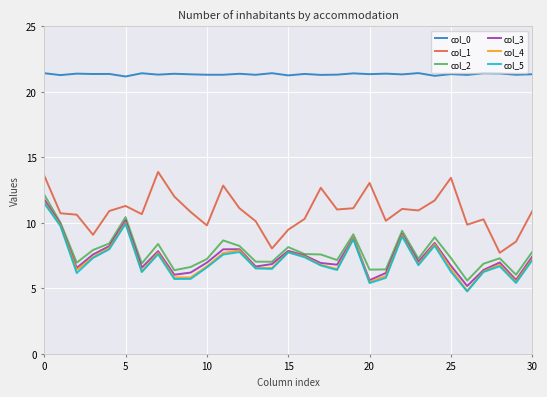

What is the greatest value displayed?

21.4